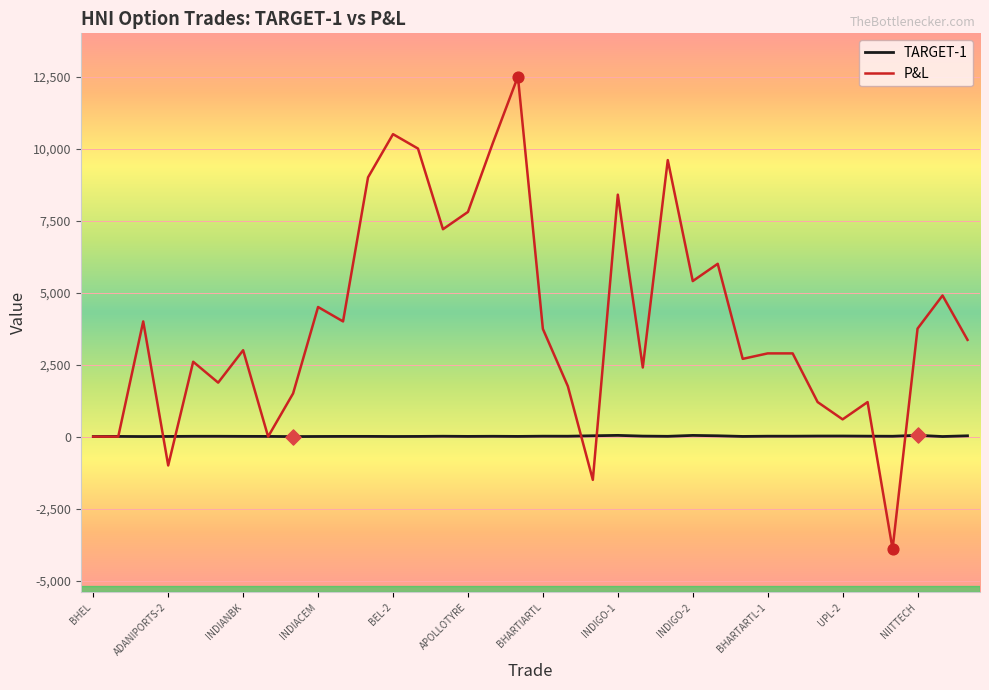

Rank the series by their average value, from highest to lowest.

P&L, TARGET-1